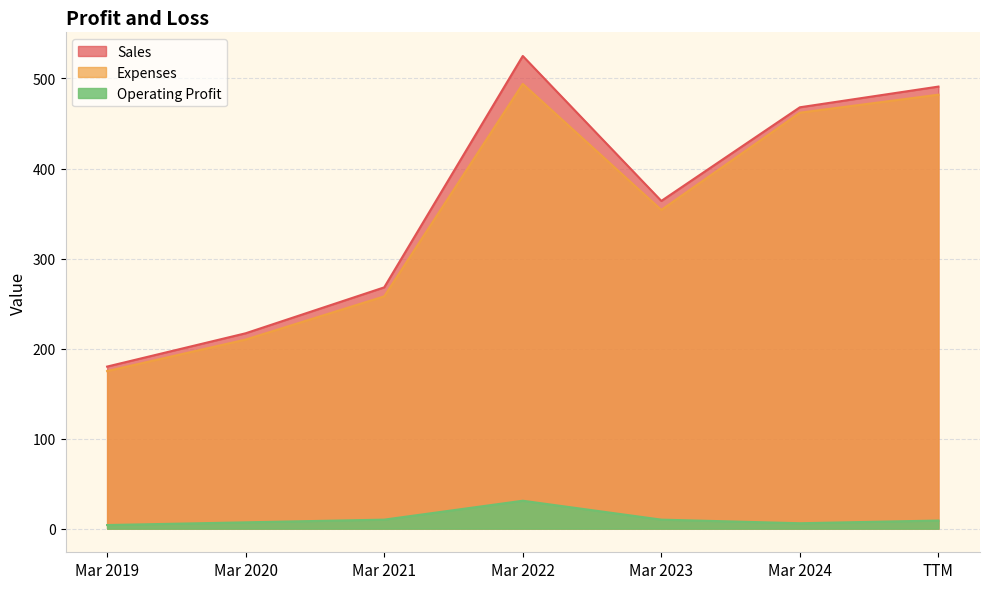

Rank the series at TTM from lowest to highest value.

Operating Profit, Expenses, Sales